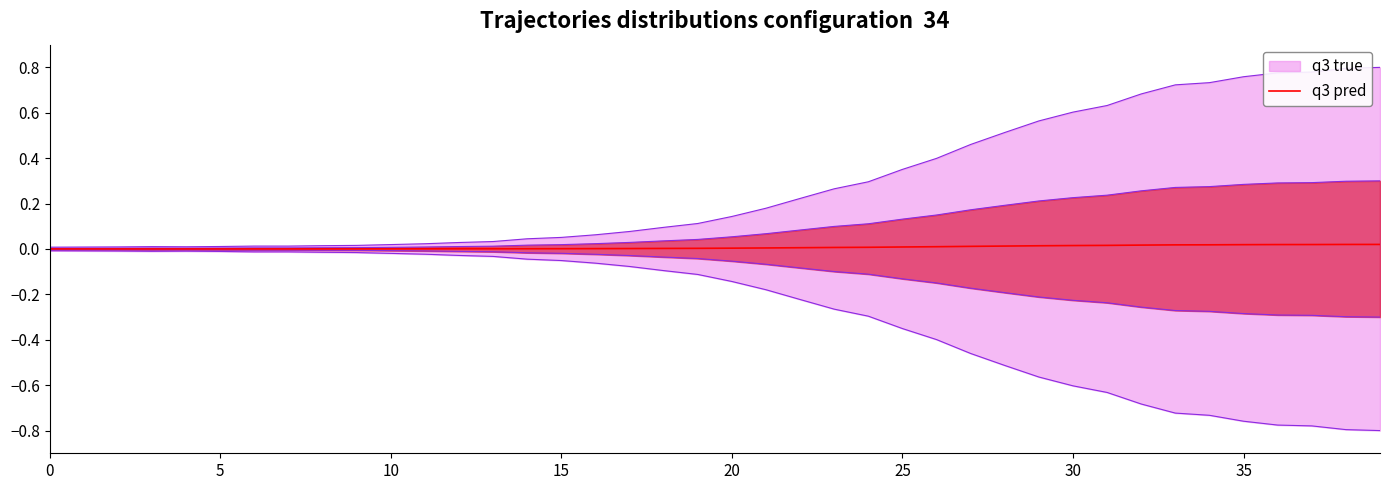

Is it true that the value at 32 is 0.0?

True